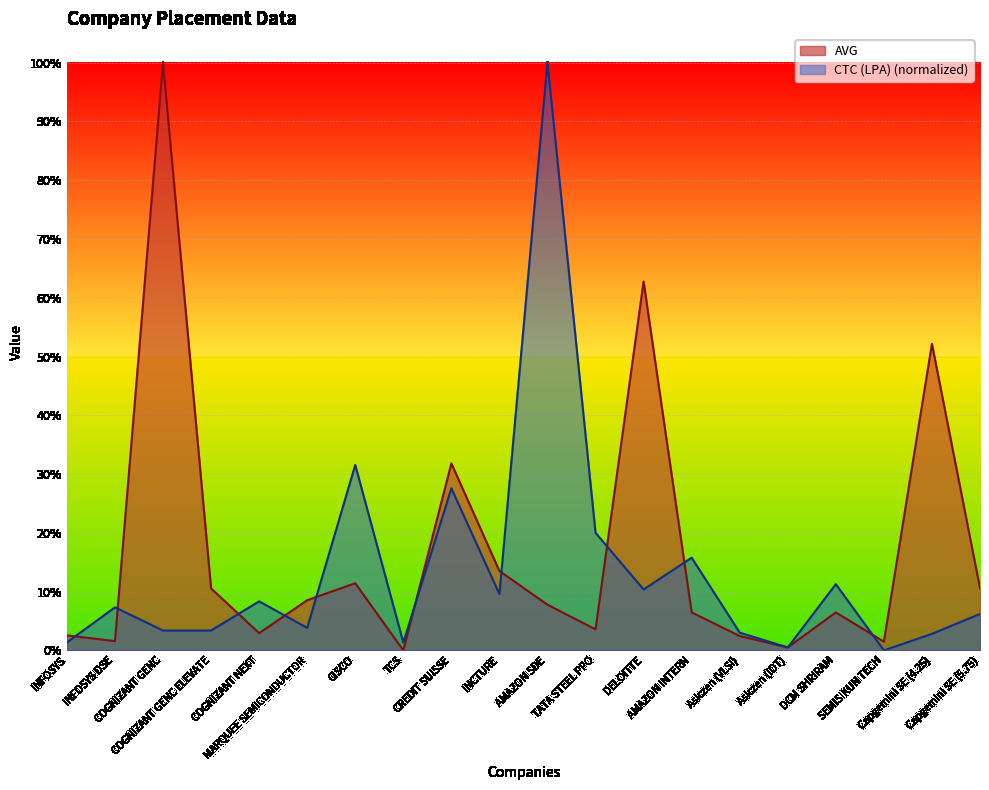

Which category has the highest value across all series?

COGNIZANT GENC